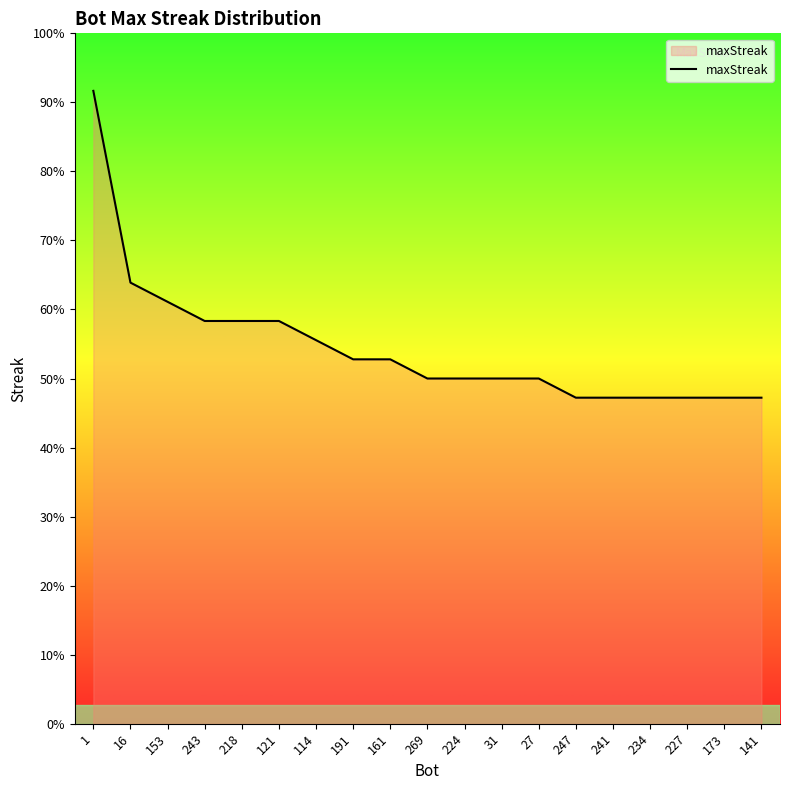

Does the chart display data point markers on the line(s)?

No